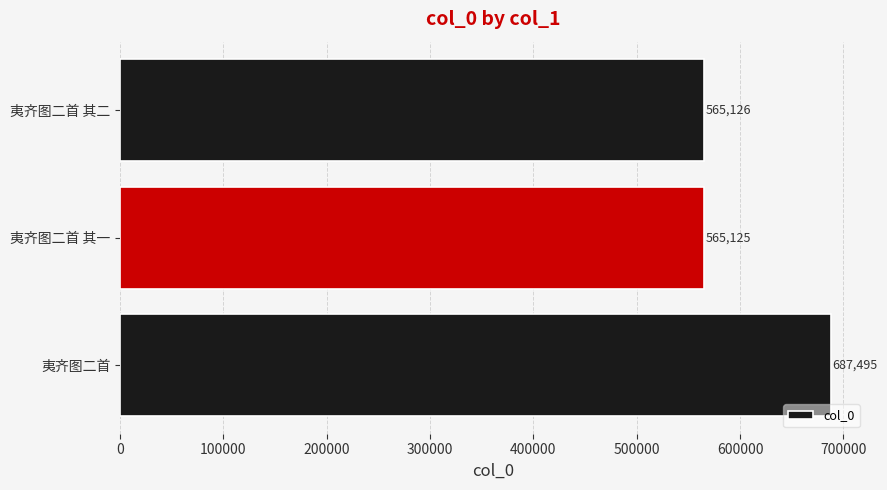

Where is the data nearest to the value 626310?

夷齐图二首 其二